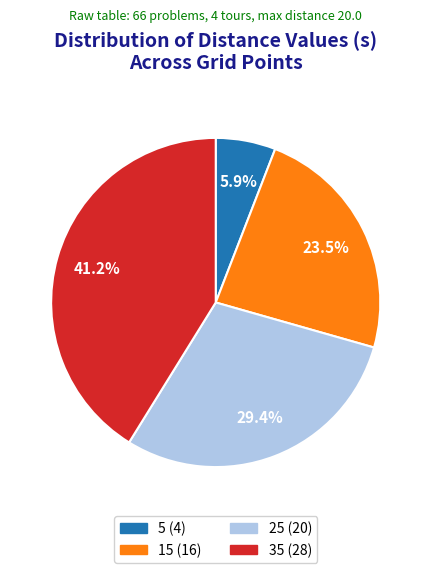

How many slices are in this pie chart?

4